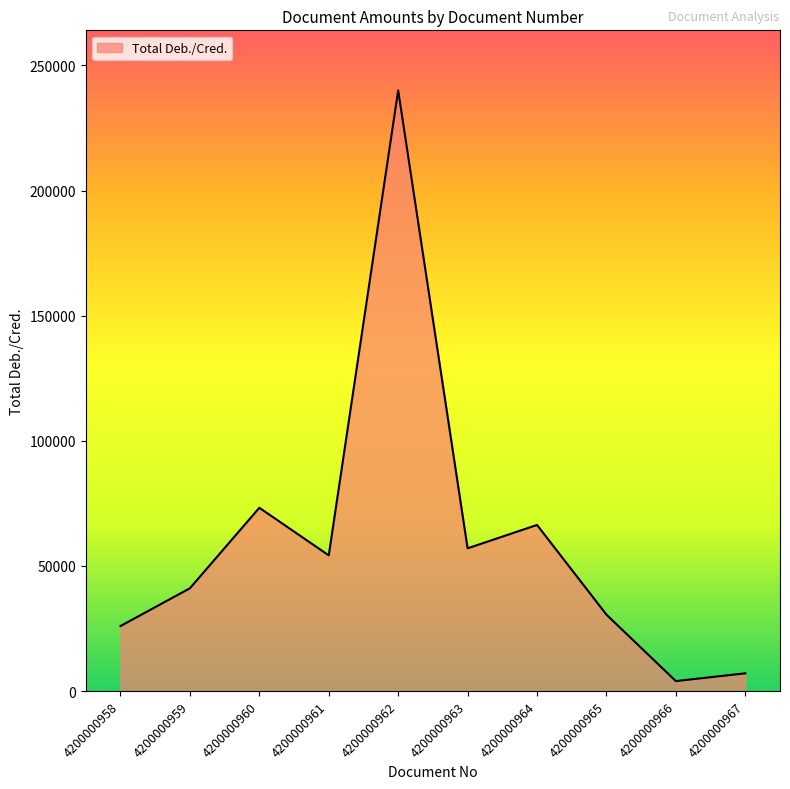

Reading right to left, transcribe all the data shown in this chart.

4200000967=7116.8	4200000966=4000.0	4200000965=30553.3	4200000964=66390.0	4200000963=57053.0	4200000962=240000.8	4200000961=54239.8	4200000960=73259.4	4200000959=41091.9	4200000958=26000.0